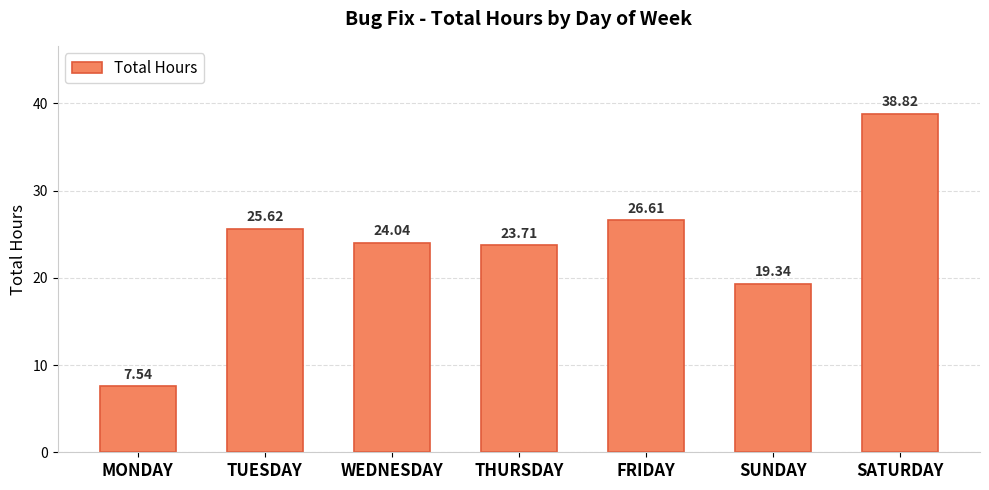

Rank the categories by value from lowest to highest.

MONDAY, SUNDAY, THURSDAY, WEDNESDAY, TUESDAY, FRIDAY, SATURDAY